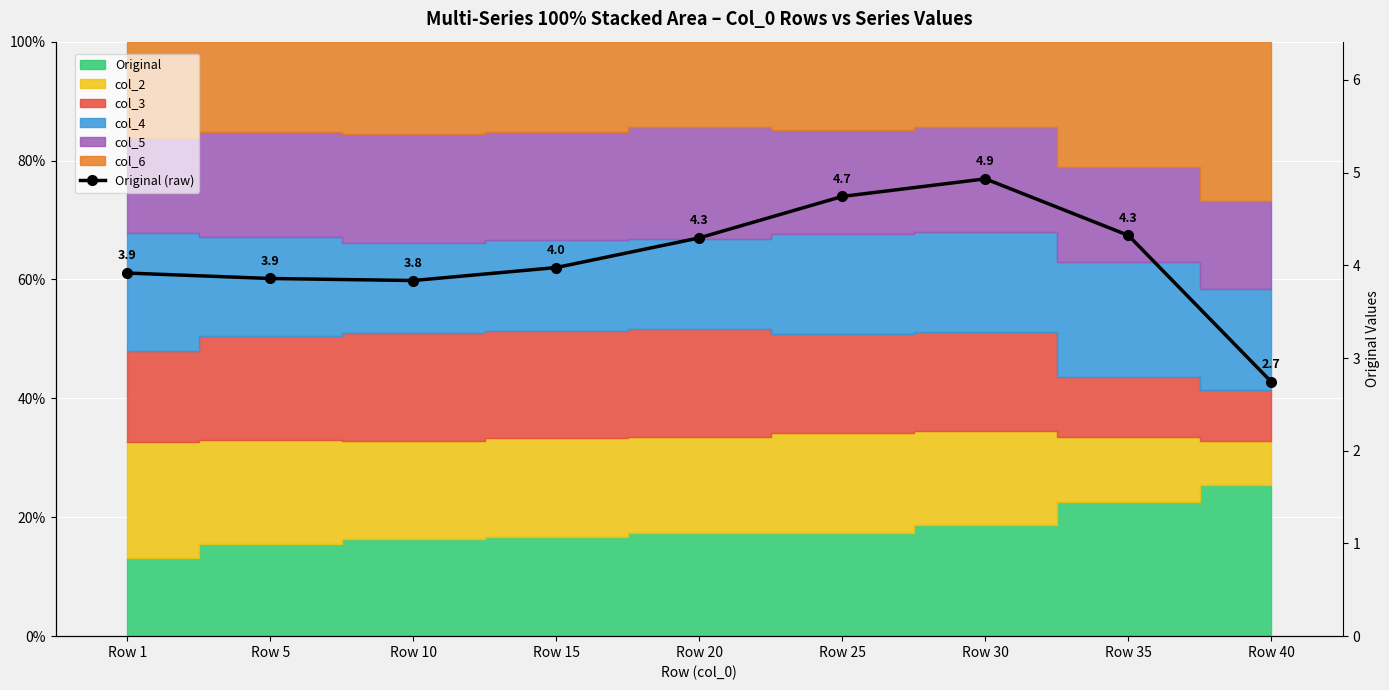

What is the change in value from Row 10 to Row 20?

+0.5